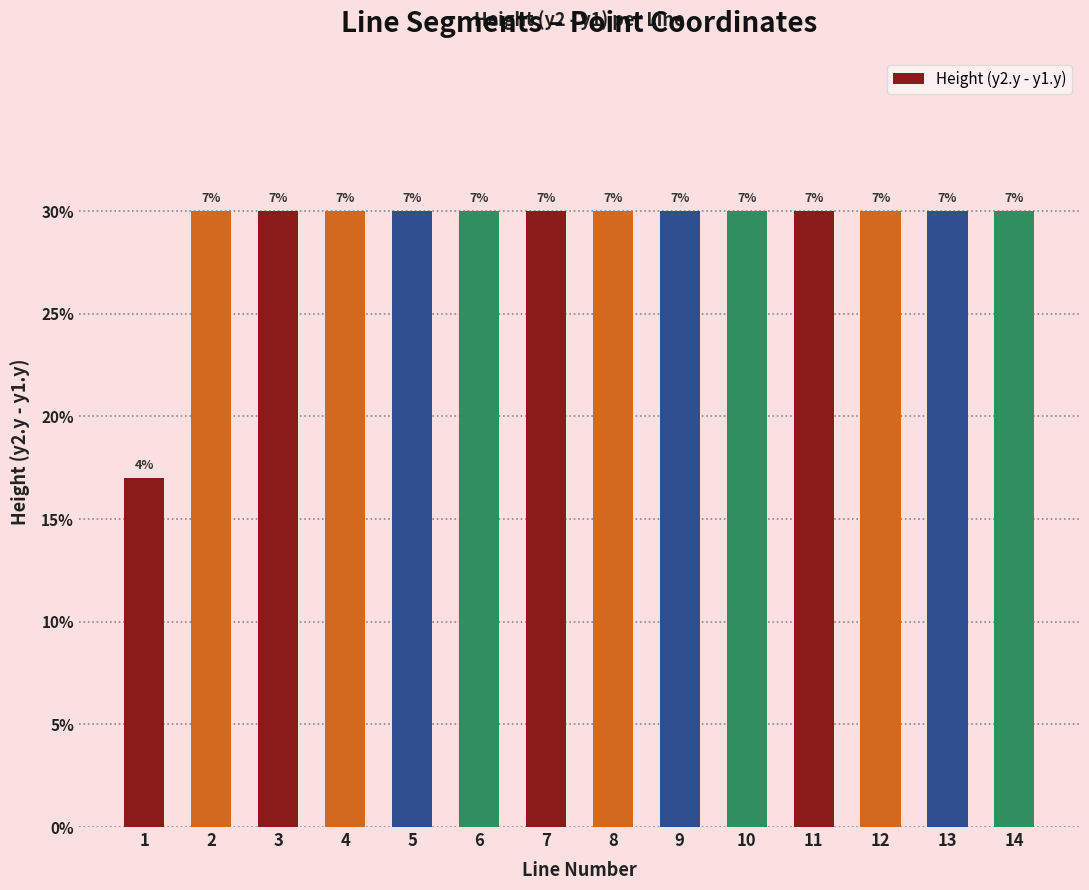

The chart shows a value of 47 at 7. True or false?

False